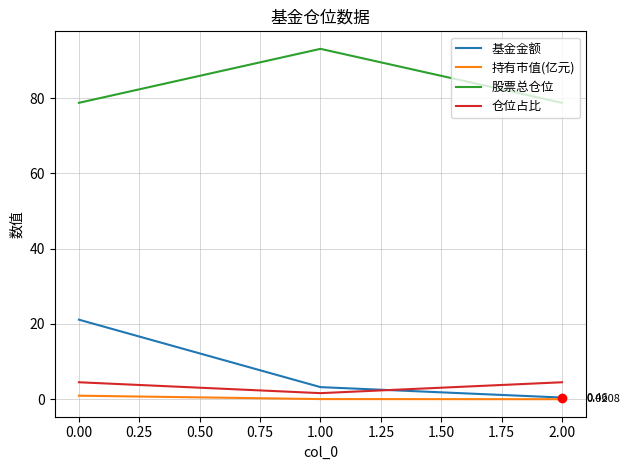

Which series has the widest spread of values?

基金金额